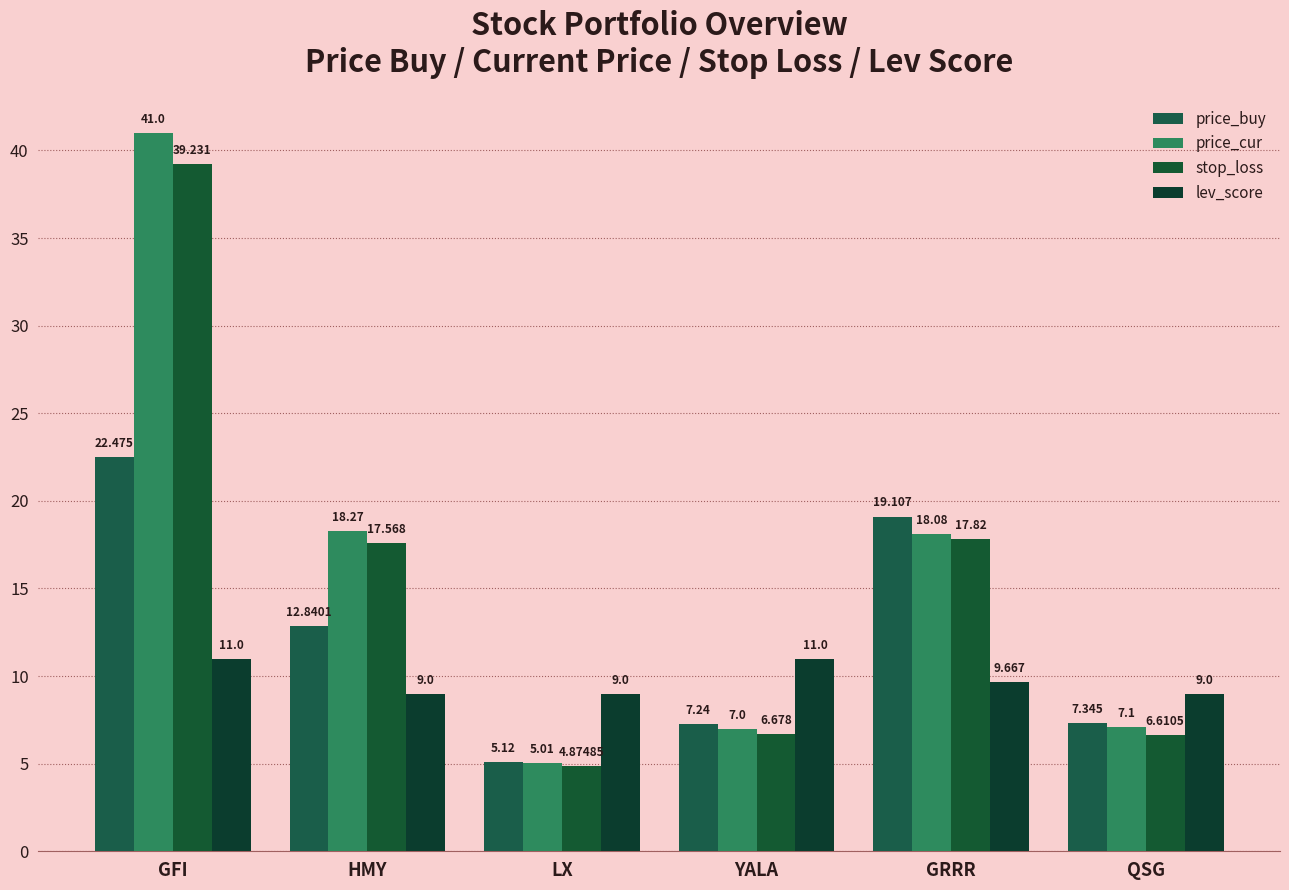

Is it true that price_buy equals 22.5 at GFI?

True